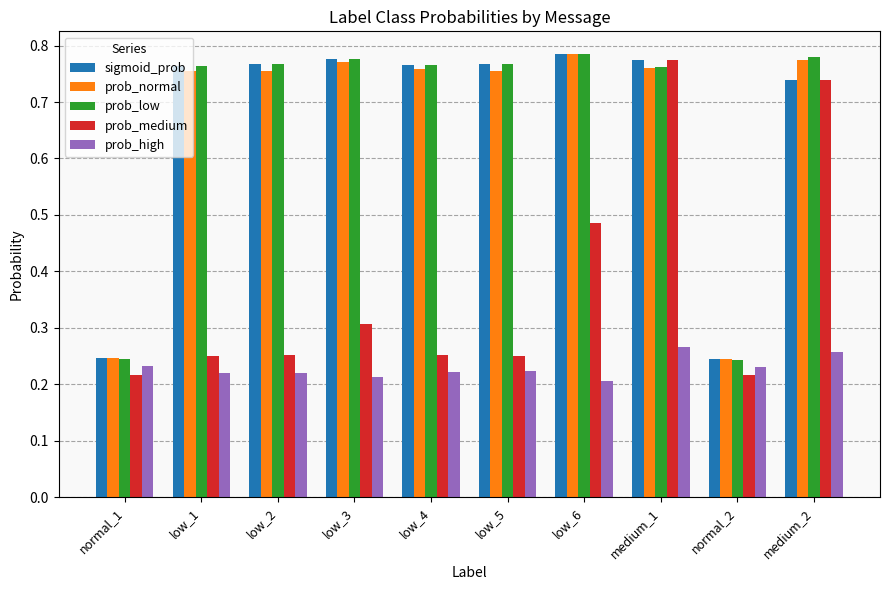

True or false: prob_normal has a value of 0.3 at low_3.

False